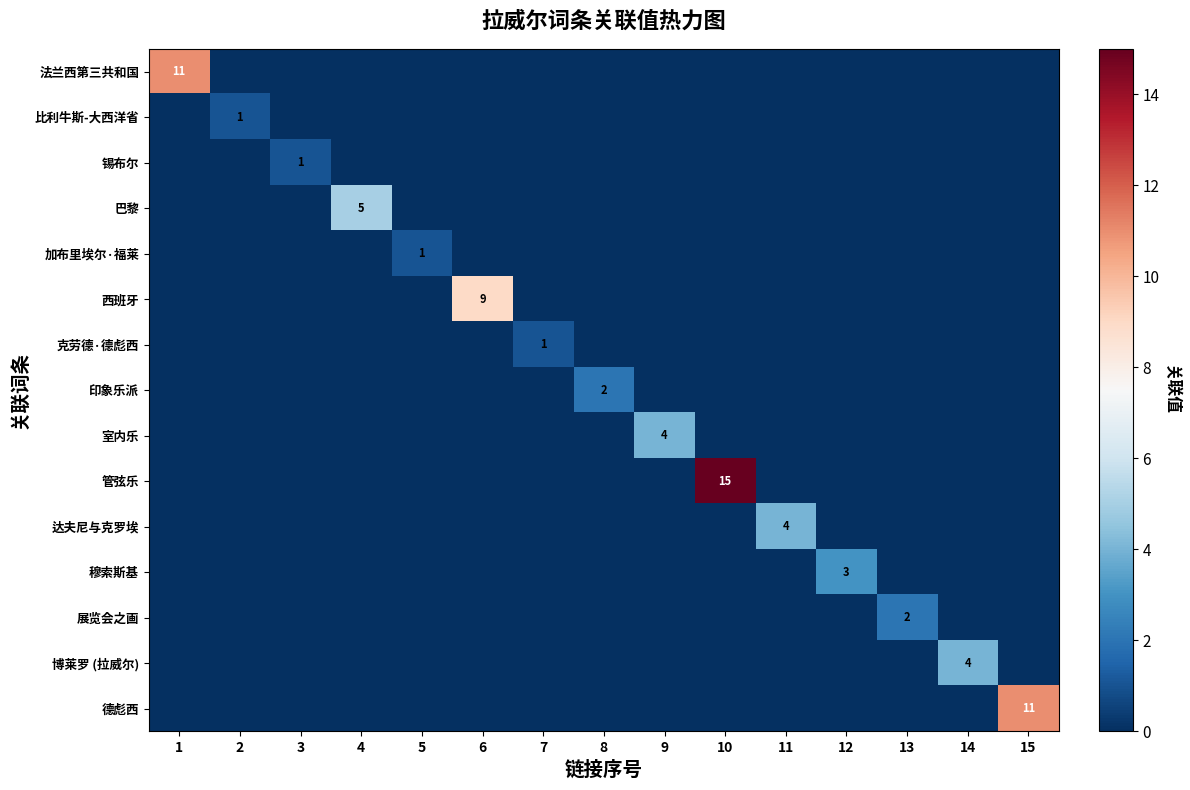

What is the difference between the maximum and second lowest values in the 克劳德·德彪西 series?

1